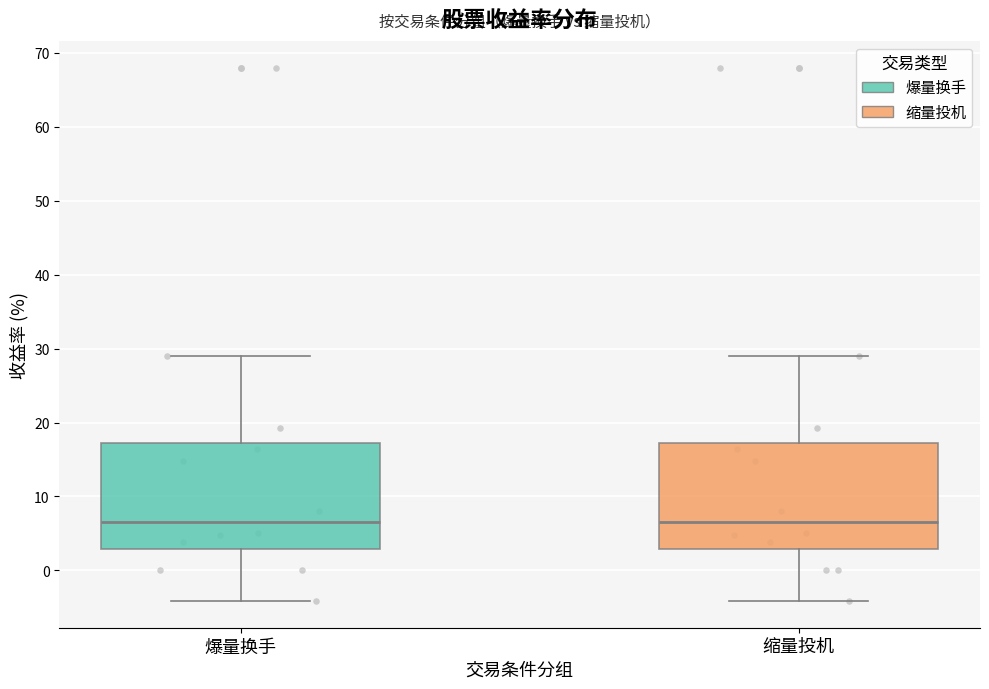

Reading left to right, read every box against the y-axis: the position of its median line, the range the box covers, and the ends of its whiskers. The values are not printed on the chart, so give them approximately, as read against the axis.

爆量换手: median 7, box 3 to 17, whiskers -4 to 29
缩量投机: median 7, box 3 to 17, whiskers -4 to 29